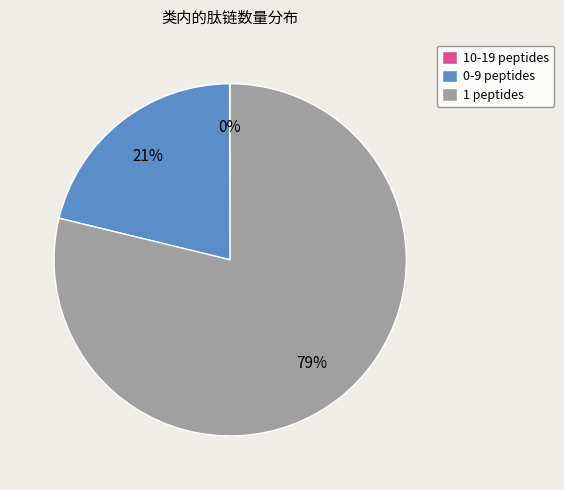

What percentage is the 0-9 peptides slice, to the nearest percent?

21%